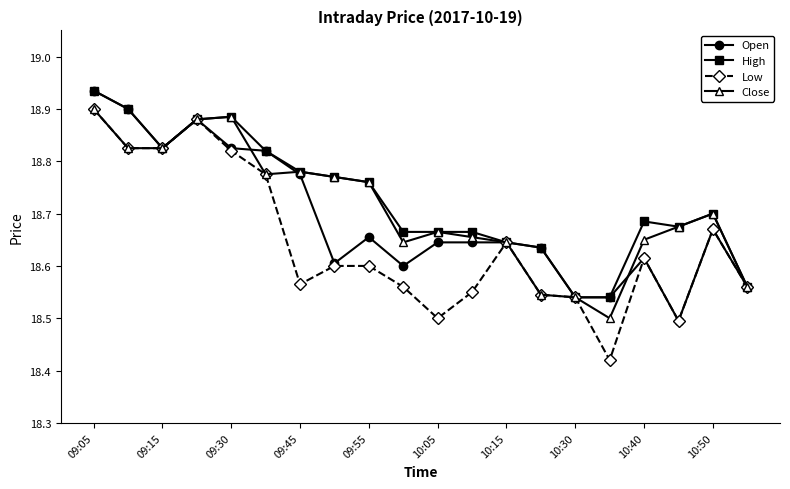

At how many categories does at least one series exceed 18?

20